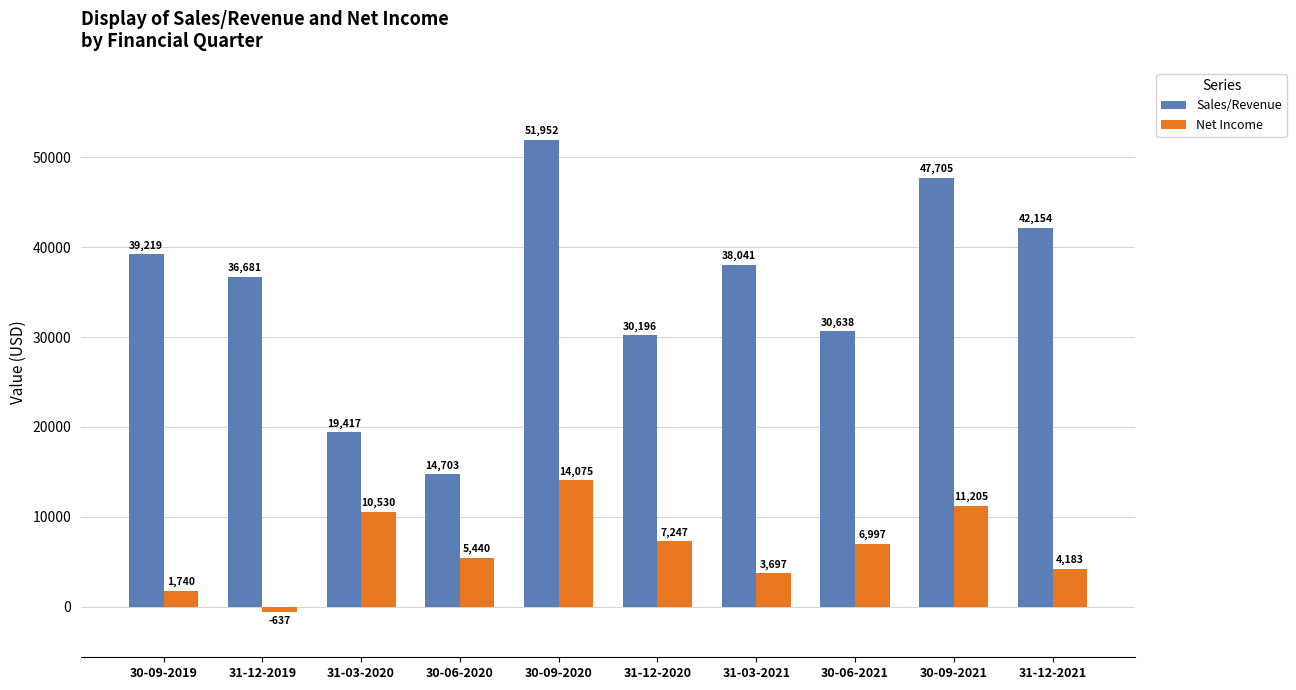

What is the greatest value displayed?

51952